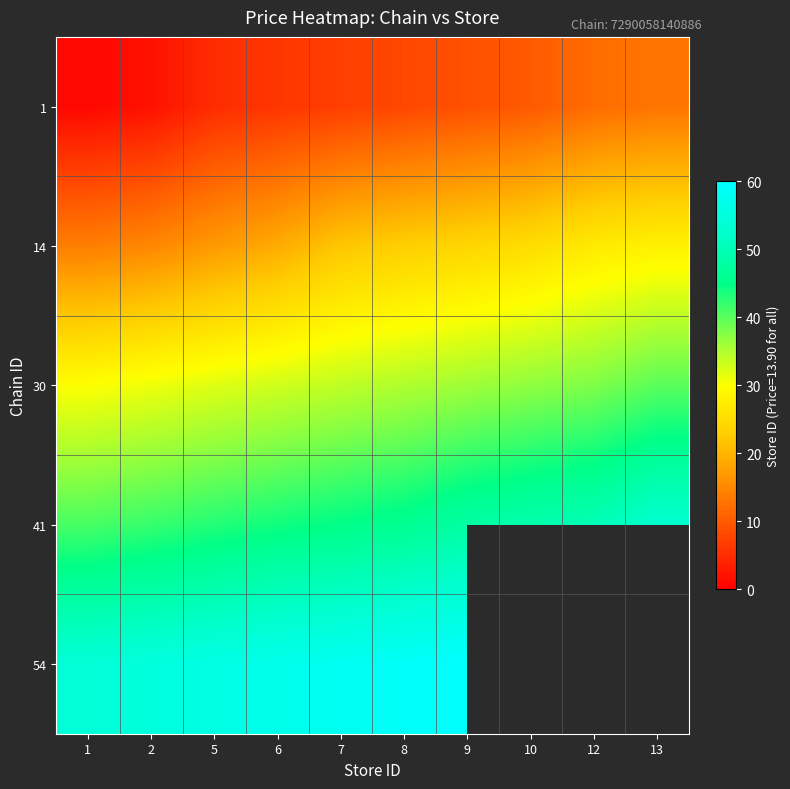

How many distinct data groups are displayed?

5